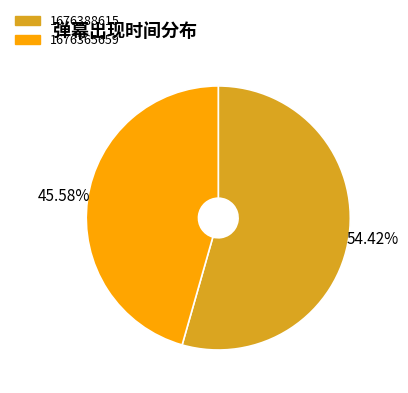

What is the largest slice in the pie chart?

1676388615